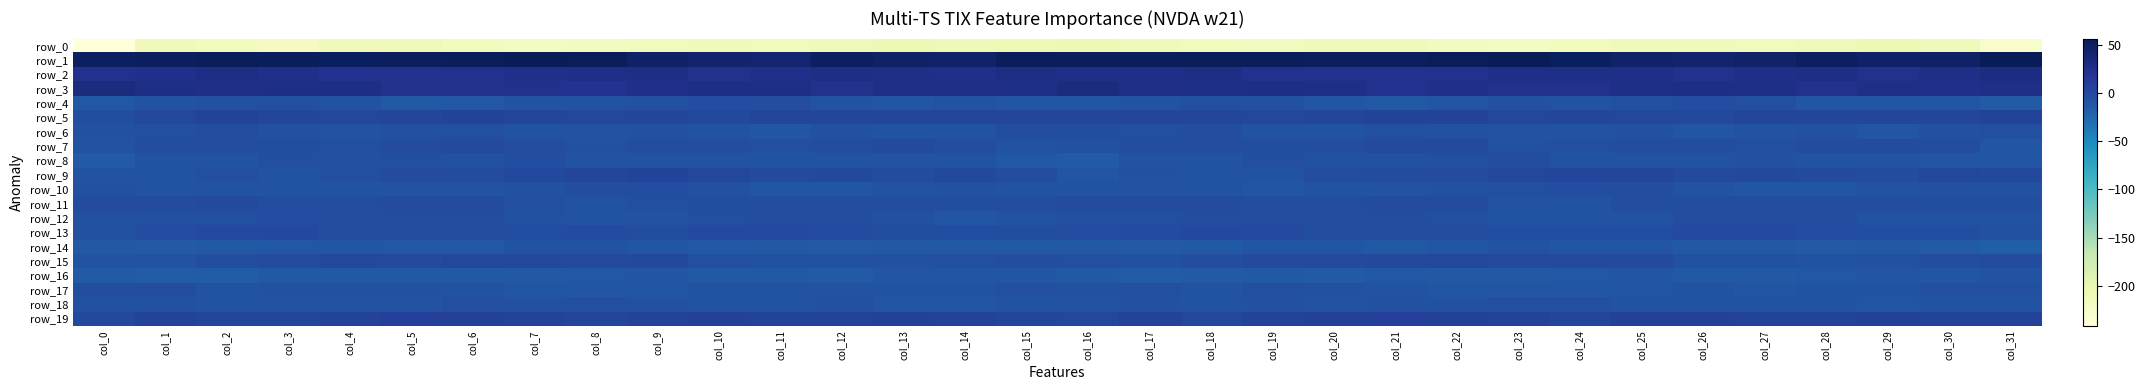

Reading left to right, what are all the values shown in this chart?

row_0: col_0=-240.9	col_1=-212.4	col_2=-215.2	col_3=-217.8	col_4=-212.4	col_5=-210.1	col_6=-215.9	col_7=-219.0	col_8=-217.4	col_9=-213.7	col_10=-211.0	col_11=-213.6	col_12=-211.5	col_13=-207.1	col_14=-209.0	col_15=-207.3	col_16=-204.9	col_17=-211.9	col_18=-216.3	col_19=-216.9	col_20=-210.2	col_21=-212.1	col_22=-217.4	col_23=-219.1	col_24=-215.9	col_25=-212.1	col_26=-212.0	col_27=-213.5	col_28=-210.1	col_29=-206.6	col_30=-211.0	col_31=-227.4
row_1: col_0=49.6	col_1=51.2	col_2=53.5	col_3=52.8	col_4=51.8	col_5=51.2	col_6=52.7	col_7=55.8	col_8=54.7	col_9=46.6	col_10=43.3	col_11=42.0	col_12=49.6	col_13=47.9	col_14=44.8	col_15=53.1	col_16=53.2	col_17=53.2	col_18=53.0	col_19=52.8	col_20=51.2	col_21=51.3	col_22=54.2	col_23=56.1	col_24=52.1	col_25=44.8	col_26=42.2	col_27=44.5	col_28=50.3	col_29=45.7	col_30=46.9	col_31=55.8
row_2: col_0=21.7	col_1=23.8	col_2=28.5	col_3=24.8	col_4=21.2	col_5=23.1	col_6=21.4	col_7=23.9	col_8=26.6	col_9=27.2	col_10=23.4	col_11=24.5	col_12=28.1	col_13=24.8	col_14=24.5	col_15=29.0	col_16=25.2	col_17=26.2	col_18=28.0	col_19=22.3	col_20=22.1	col_21=22.7	col_22=21.5	col_23=25.6	col_24=26.7	col_25=26.8	col_26=22.0	col_27=27.1	col_28=27.5	col_29=23.6	col_30=26.6	col_31=30.6
row_3: col_0=30.8	col_1=27.7	col_2=25.0	col_3=27.2	col_4=27.3	col_5=23.2	col_6=22.8	col_7=23.2	col_8=20.8	col_9=24.4	col_10=27.9	col_11=28.1	col_12=23.5	col_13=24.9	col_14=25.4	col_15=26.9	col_16=31.4	col_17=25.9	col_18=26.1	col_19=27.2	col_20=26.4	col_21=21.8	col_22=24.0	col_23=21.7	col_24=21.5	col_25=26.2	col_26=28.3	col_27=26.7	col_28=23.2	col_29=25.8	col_30=24.2	col_31=24.8
row_4: col_0=-12.3	col_1=-9.5	col_2=-6.7	col_3=-6.1	col_4=-9.5	col_5=-14.0	col_6=-13.3	col_7=-8.0	col_8=-8.1	col_9=-7.4	col_10=-3.8	col_11=-5.1	col_12=-8.6	col_13=-11.2	col_14=-9.3	col_15=-11.6	col_16=-10.0	col_17=-8.4	col_18=-5.9	col_19=-6.9	col_20=-11.6	col_21=-14.3	col_22=-11.7	col_23=-7.4	col_24=-8.4	col_25=-5.9	col_26=-4.0	col_27=-6.0	col_28=-10.6	col_29=-10.1	col_30=-10.7	col_31=-15.1
row_5: col_0=-3.7	col_1=1.0	col_2=4.0	col_3=1.7	col_4=1.0	col_5=3.4	col_6=4.3	col_7=2.6	col_8=1.3	col_9=2.0	col_10=-0.0	col_11=2.2	col_12=3.9	col_13=2.3	col_14=3.4	col_15=3.7	col_16=2.6	col_17=2.4	col_18=3.8	col_19=0.9	col_20=1.7	col_21=4.0	col_22=4.0	col_23=1.2	col_24=2.0	col_25=1.1	col_26=0.1	col_27=3.8	col_28=3.1	col_29=2.4	col_30=3.6	col_31=5.9
row_6: col_0=-6.9	col_1=-6.3	col_2=-4.7	col_3=-7.5	col_4=-9.2	col_5=-6.5	col_6=-6.1	col_7=-8.0	col_8=-7.8	col_9=-7.0	col_10=-8.7	col_11=-10.2	col_12=-6.8	col_13=-9.0	col_14=-8.8	col_15=-5.2	col_16=-5.1	col_17=-6.0	col_18=-4.9	col_19=-8.8	col_20=-8.5	col_21=-5.9	col_22=-6.7	col_23=-8.1	col_24=-7.8	col_25=-6.9	col_26=-10.2	col_27=-8.6	col_28=-6.8	col_29=-10.1	col_30=-7.6	col_31=-5.5
row_7: col_0=-8.6	col_1=-3.9	col_2=-5.2	col_3=-3.9	col_4=-5.4	col_5=-2.2	col_6=-0.9	col_7=-5.2	col_8=-6.6	col_9=-4.5	col_10=-4.4	col_11=-5.4	col_12=-4.3	col_13=-1.8	col_14=-3.5	col_15=-8.0	col_16=-7.2	col_17=-4.2	col_18=-4.9	col_19=-4.5	col_20=-4.8	col_21=-1.3	col_22=-1.6	col_23=-6.8	col_24=-5.5	col_25=-4.4	col_26=-5.0	col_27=-5.4	col_28=-2.6	col_29=-2.5	col_30=-5.0	col_31=-10.3
row_8: col_0=-15.8	col_1=-9.4	col_2=-8.9	col_3=-6.5	col_4=-7.0	col_5=-6.4	col_6=-6.6	col_7=-4.1	col_8=-8.7	col_9=-9.1	col_10=-8.1	col_11=-8.0	col_12=-7.7	col_13=-8.7	col_14=-9.9	col_15=-13.5	col_16=-15.3	col_17=-8.9	col_18=-8.7	col_19=-5.9	col_20=-7.0	col_21=-6.5	col_22=-5.8	col_23=-5.0	col_24=-9.4	col_25=-8.5	col_26=-8.3	col_27=-7.7	col_28=-7.7	col_29=-9.6	col_30=-10.0	col_31=-11.9
row_9: col_0=-8.7	col_1=-8.3	col_2=-6.5	col_3=-9.2	col_4=-5.8	col_5=-2.3	col_6=-2.1	col_7=-0.6	col_8=2.1	col_9=4.5	col_10=0.6	col_11=-1.1	col_12=-0.1	col_13=-2.8	col_14=-0.6	col_15=-3.2	col_16=-10.2	col_17=-7.5	col_18=-7.9	col_19=-8.5	col_20=-3.7	col_21=-2.4	col_22=-1.9	col_23=0.6	col_24=3.6	col_25=3.5	col_26=-1.2	col_27=-0.3	col_28=-1.0	col_29=-2.9	col_30=0.9	col_31=-0.0
row_10: col_0=-7.1	col_1=-9.1	col_2=-8.5	col_3=-9.8	col_4=-9.1	col_5=-9.1	col_6=-8.3	col_7=-6.5	col_8=-4.5	col_9=-3.4	col_10=-6.9	col_11=-10.1	col_12=-12.1	col_13=-9.4	col_14=-7.1	col_15=-8.5	col_16=-8.9	col_17=-9.5	col_18=-8.7	col_19=-10.0	col_20=-8.5	col_21=-9.3	col_22=-7.4	col_23=-6.2	col_24=-3.3	col_25=-4.8	col_26=-8.1	col_27=-11.4	col_28=-11.5	col_29=-8.6	col_30=-6.8	col_31=-7.0
row_11: col_0=-2.6	col_1=-2.2	col_2=-1.7	col_3=-3.5	col_4=-3.7	col_5=-2.6	col_6=-2.2	col_7=-5.9	col_8=-9.2	col_9=-5.7	col_10=-4.1	col_11=-3.9	col_12=-4.0	col_13=-3.2	col_14=-3.9	col_15=-4.9	col_16=-3.0	col_17=-2.2	col_18=-2.0	col_19=-4.1	col_20=-3.3	col_21=-2.1	col_22=-3.0	col_23=-7.8	col_24=-8.4	col_25=-4.9	col_26=-3.6	col_27=-4.6	col_28=-3.1	col_29=-3.7	col_30=-4.4	col_31=-4.7
row_12: col_0=-7.3	col_1=-5.8	col_2=-5.4	col_3=-4.0	col_4=-5.2	col_5=-4.3	col_6=-5.3	col_7=-7.3	col_8=-8.8	col_9=-8.8	col_10=-6.1	col_11=-4.6	col_12=-4.6	col_13=-7.5	col_14=-10.2	col_15=-8.1	col_16=-6.5	col_17=-5.9	col_18=-4.8	col_19=-4.3	col_20=-5.2	col_21=-4.3	col_22=-5.8	col_23=-8.4	col_24=-8.9	col_25=-7.9	col_26=-5.3	col_27=-4.5	col_28=-4.9	col_29=-9.3	col_30=-9.8	col_31=-8.3
row_13: col_0=-7.0	col_1=-3.7	col_2=-1.6	col_3=-0.6	col_4=-4.3	col_5=-4.6	col_6=-4.5	col_7=-4.1	col_8=-2.5	col_9=-4.3	col_10=-1.1	col_11=-1.1	col_12=-2.9	col_13=-4.5	col_14=-3.8	col_15=-4.3	col_16=-3.9	col_17=-2.9	col_18=-0.7	col_19=-1.8	col_20=-5.0	col_21=-4.3	col_22=-4.4	col_23=-3.2	col_24=-3.6	col_25=-3.2	col_26=-0.7	col_27=-1.8	col_28=-3.9	col_29=-4.2	col_30=-4.0	col_31=-6.5
row_14: col_0=-14.3	col_1=-15.0	col_2=-14.4	col_3=-12.9	col_4=-10.7	col_5=-12.8	col_6=-13.4	col_7=-8.5	col_8=-9.1	col_9=-10.8	col_10=-13.4	col_11=-13.7	col_12=-15.1	col_13=-14.1	col_14=-14.6	col_15=-14.5	col_16=-13.7	col_17=-14.8	col_18=-13.8	col_19=-12.0	col_20=-11.1	col_21=-13.6	col_22=-11.8	col_23=-7.8	col_24=-10.3	col_25=-11.2	col_26=-14.2	col_27=-13.9	col_28=-15.4	col_29=-13.7	col_30=-15.2	col_31=-18.7
row_15: col_0=-9.4	col_1=-8.9	col_2=-4.9	col_3=-2.1	col_4=-0.7	col_5=-0.7	col_6=0.6	col_7=0.1	col_8=-1.4	col_9=-0.5	col_10=-5.6	col_11=-7.0	col_12=-7.5	col_13=-7.3	col_14=-6.2	col_15=-3.8	col_16=-5.7	col_17=-7.3	col_18=-3.7	col_19=-1.5	col_20=-0.8	col_21=-0.1	col_22=0.7	col_23=-0.8	col_24=-0.8	col_25=-1.9	col_26=-7.2	col_27=-6.8	col_28=-7.8	col_29=-7.0	col_30=-5.2	col_31=-2.7
row_16: col_0=-15.7	col_1=-16.3	col_2=-16.2	col_3=-13.7	col_4=-14.6	col_5=-14.1	col_6=-13.6	col_7=-14.4	col_8=-13.4	col_9=-10.9	col_10=-13.8	col_11=-14.1	col_12=-14.9	col_13=-10.7	col_14=-11.3	col_15=-11.3	col_16=-14.0	col_17=-16.5	col_18=-15.3	col_19=-13.9	col_20=-14.7	col_21=-13.2	col_22=-14.1	col_23=-14.1	col_24=-12.4	col_25=-11.5	col_26=-14.5	col_27=-14.6	col_28=-13.4	col_29=-10.5	col_30=-10.8	col_31=-9.0
row_17: col_0=-5.2	col_1=-5.3	col_2=-8.5	col_3=-7.2	col_4=-6.5	col_5=-7.4	col_6=-9.7	col_7=-10.2	col_8=-11.2	col_9=-11.6	col_10=-9.5	col_11=-9.4	col_12=-9.7	col_13=-9.1	col_14=-7.8	col_15=-5.6	col_16=-7.6	col_17=-6.3	col_18=-8.9	col_19=-6.2	col_20=-6.7	col_21=-7.7	col_22=-10.6	col_23=-10.0	col_24=-11.7	col_25=-11.5	col_26=-8.3	col_27=-10.5	col_28=-8.9	col_29=-9.5	col_30=-6.2	col_31=-6.0
row_18: col_0=-7.4	col_1=-6.8	col_2=-9.3	col_3=-7.8	col_4=-8.3	col_5=-8.2	col_6=-6.0	col_7=-7.0	col_8=-6.3	col_9=-6.6	col_10=-9.6	col_11=-9.2	col_12=-7.5	col_13=-10.7	col_14=-11.3	col_15=-7.9	col_16=-9.1	col_17=-7.6	col_18=-9.4	col_19=-7.3	col_20=-8.6	col_21=-7.1	col_22=-6.6	col_23=-6.3	col_24=-6.3	col_25=-7.7	col_26=-9.6	col_27=-8.4	col_28=-8.2	col_29=-12.1	col_30=-9.7	col_31=-7.8
row_19: col_0=-0.6	col_1=5.0	col_2=2.3	col_3=3.2	col_4=5.6	col_5=8.9	col_6=8.3	col_7=5.0	col_8=3.2	col_9=5.6	col_10=6.7	col_11=5.2	col_12=4.7	col_13=6.5	col_14=5.9	col_15=2.6	col_16=1.3	col_17=4.8	col_18=1.6	col_19=4.2	col_20=6.9	col_21=9.5	col_22=6.9	col_23=4.4	col_24=3.5	col_25=6.6	col_26=6.5	col_27=4.3	col_28=5.3	col_29=6.5	col_30=5.8	col_31=4.8